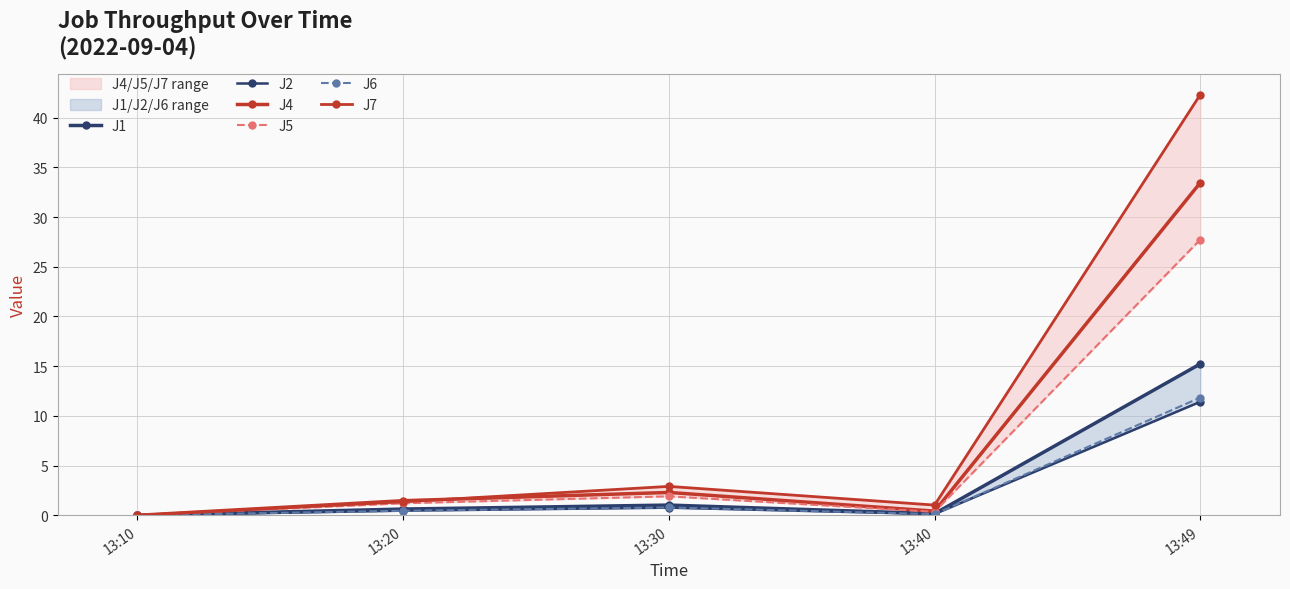

Which series has the widest spread of values?

J7